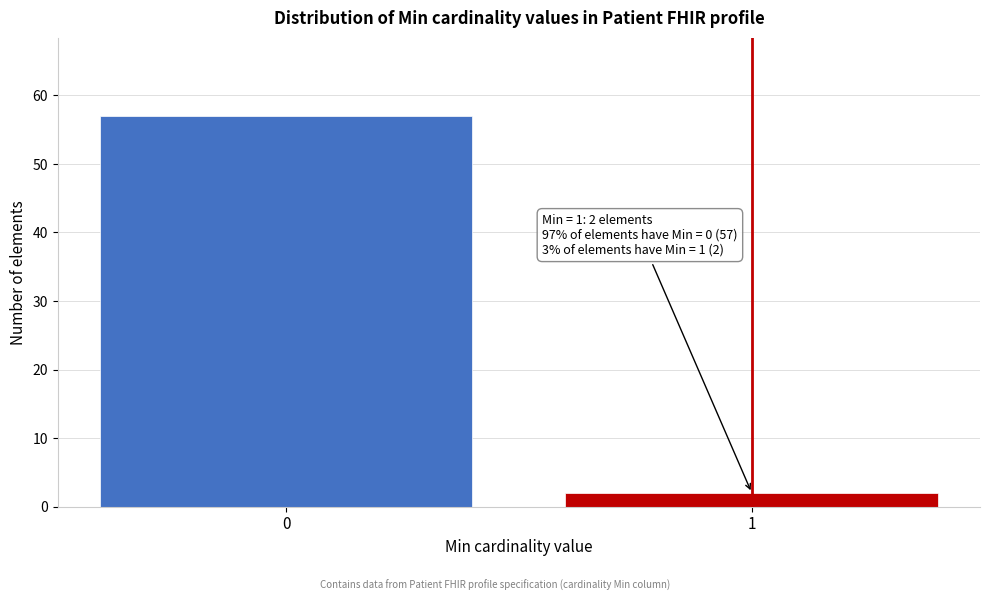

Reading left to right, transcribe all the data shown in this chart.

57	2